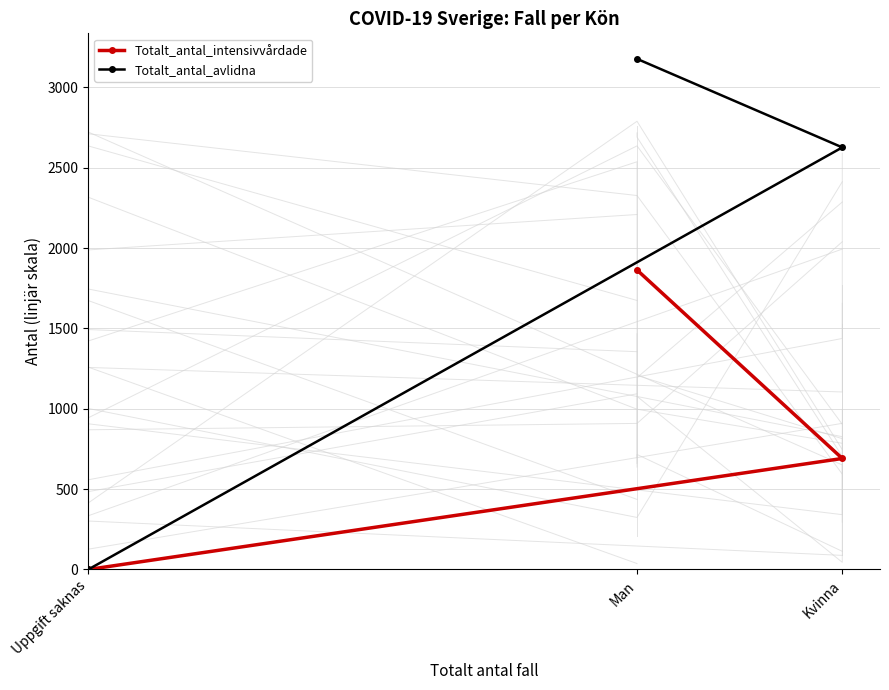

Count the Totalt_antal_avlidna values in the range 0 to 3178.

3